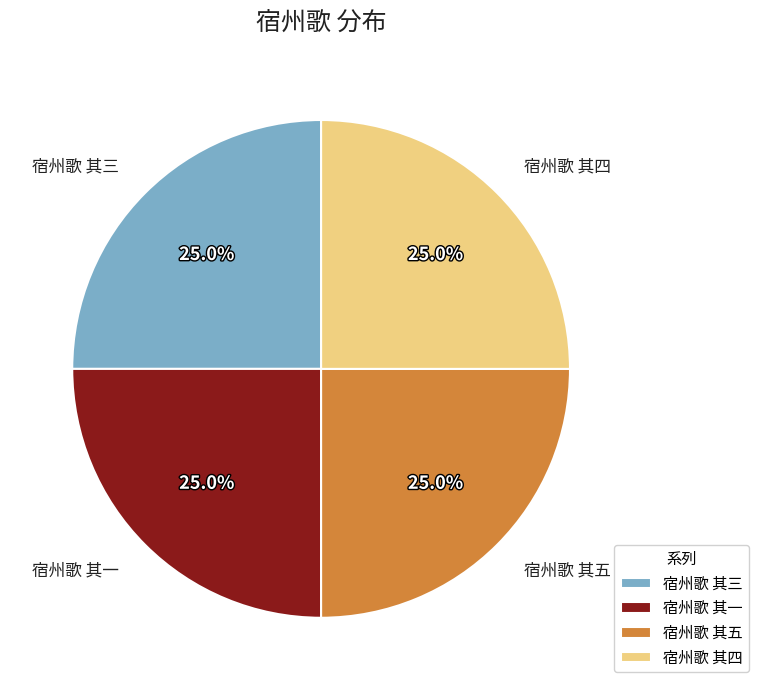

Does 宿州歌 其五 represent more than half of the total?

No